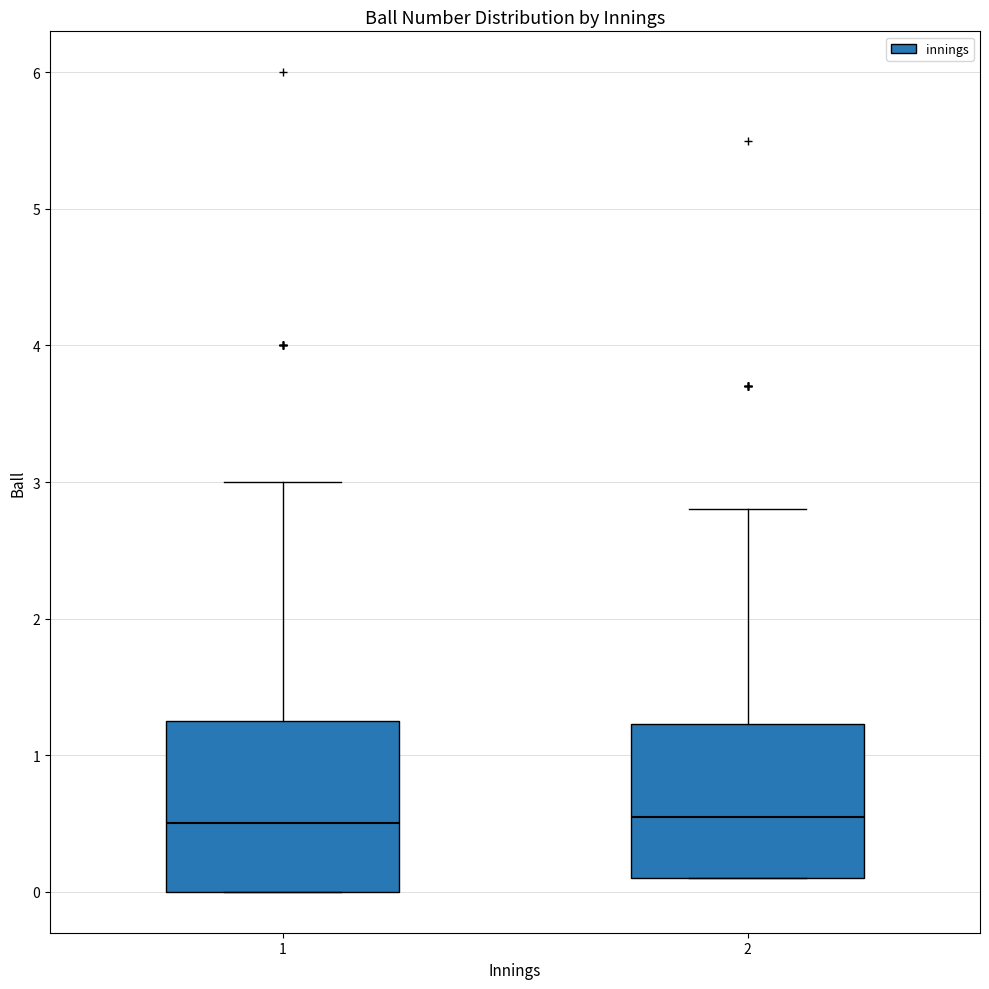

Reading left to right, read every box against the y-axis: the position of its median line, the range the box covers, and the ends of its whiskers. The values are not printed on the chart, so give them approximately, as read against the axis.

1: median 0.5, box 0.0 to 1.3, whiskers 0.0 to 3.0
2: median 0.6, box 0.1 to 1.2, whiskers 0.1 to 2.8